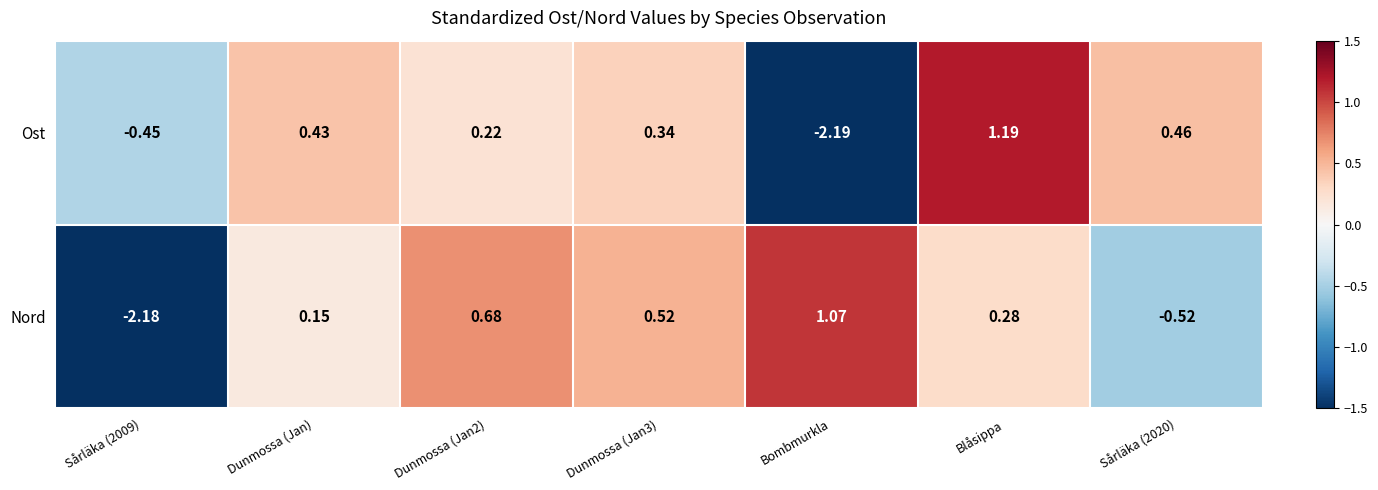

At which category does the chart reach its peak across all series?

Blåsippa